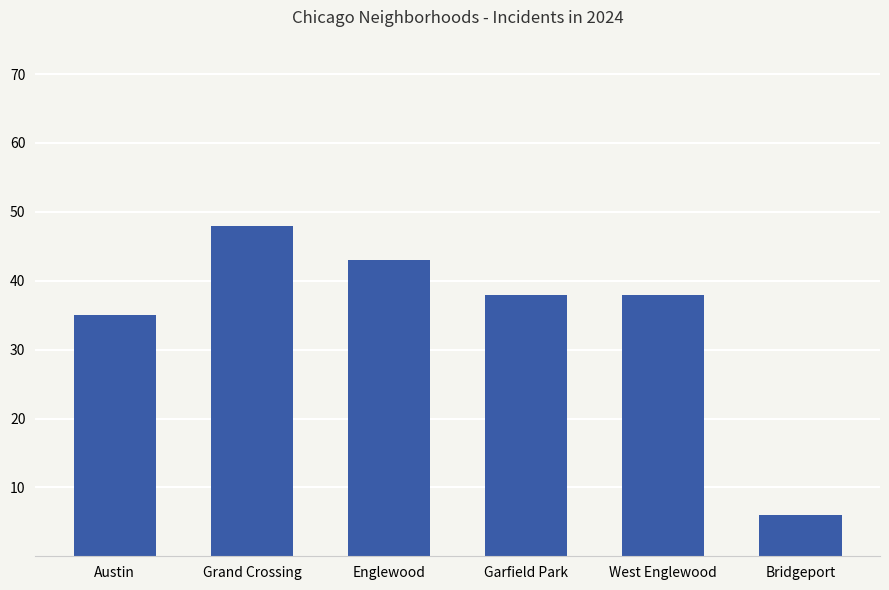

Which label corresponds to the largest value in the chart?

Grand Crossing